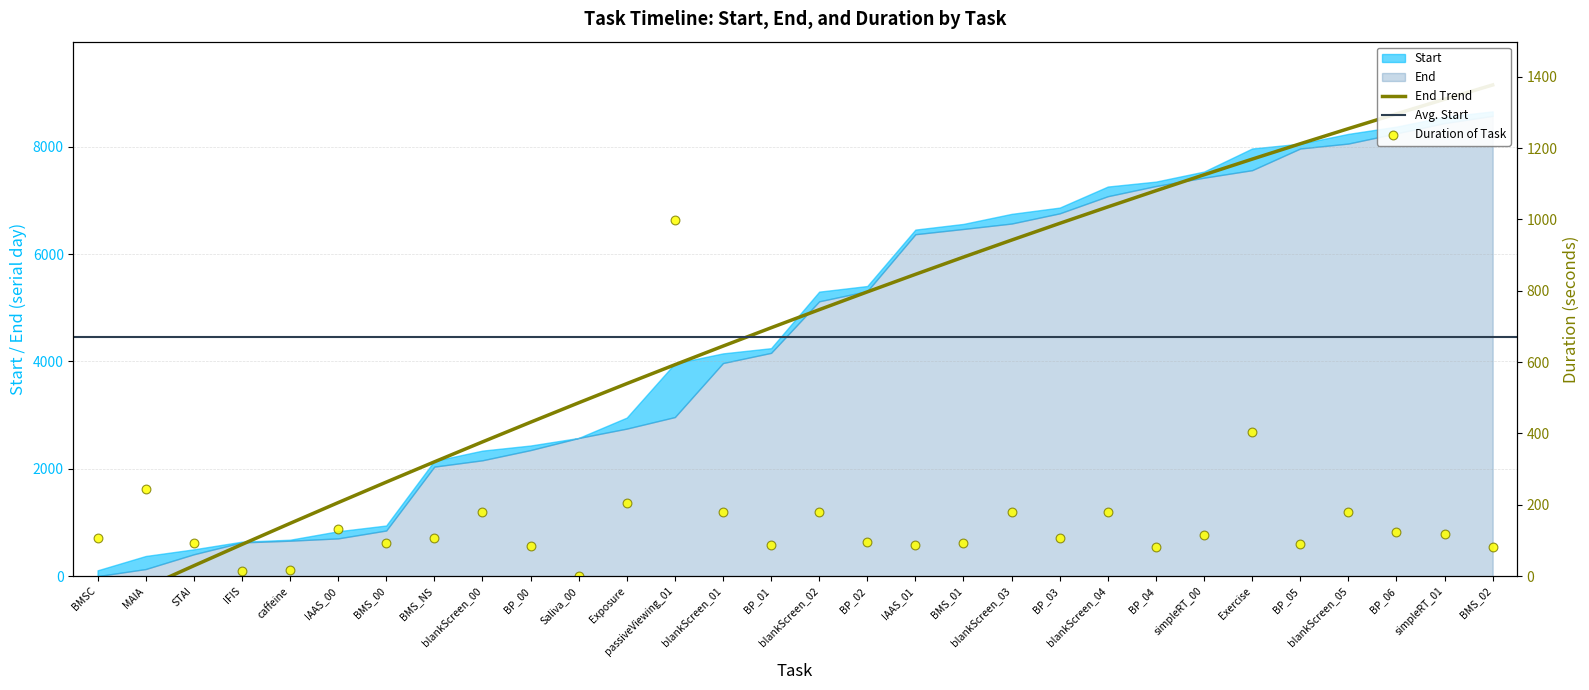

Which series has the largest Y range (max minus min)?

Start